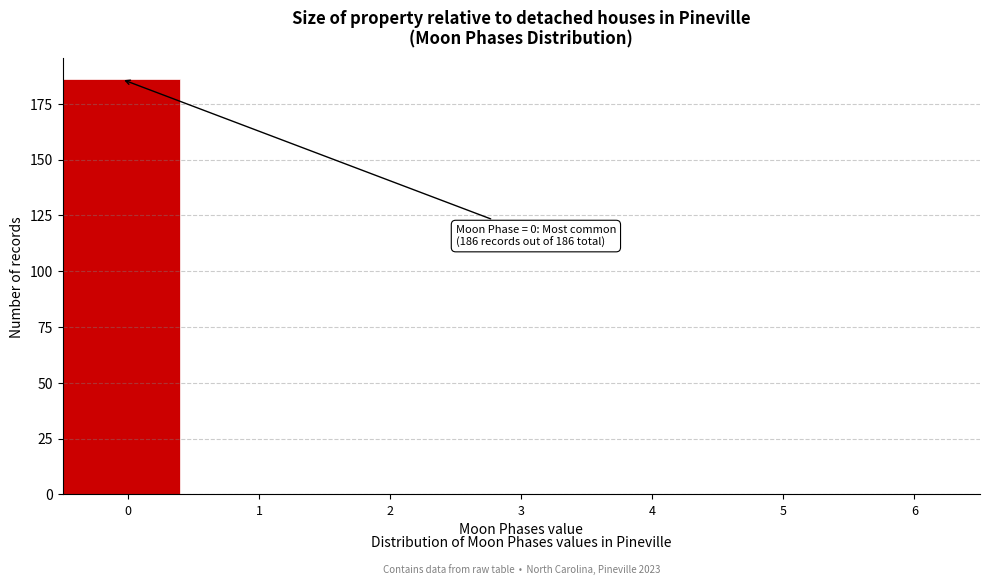

Which range on the x-axis has the tallest bar?

-0.5 to 0.5